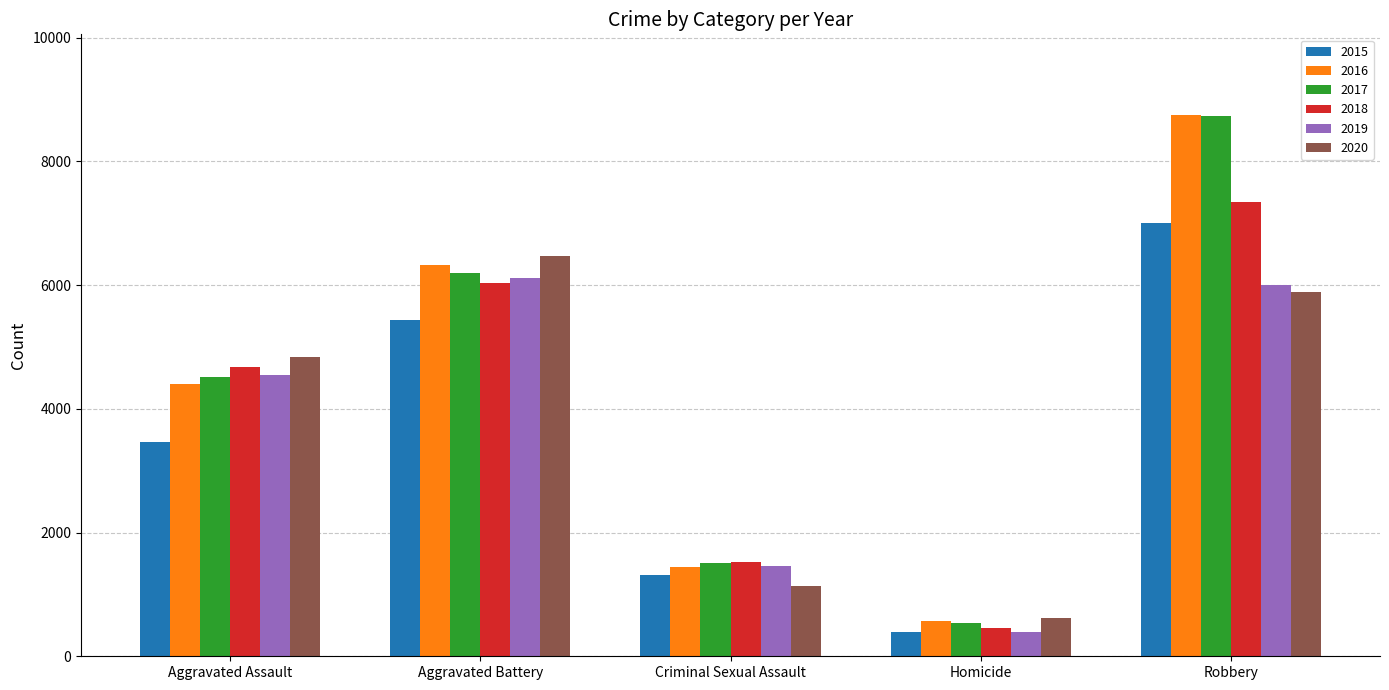

Reading left to right, extract all data points from this chart.

2015: Aggravated Assault=3456	Aggravated Battery=5434	Criminal Sexual Assault=1316	Homicide=395	Robbery=7010
2016: Aggravated Assault=4395	Aggravated Battery=6328	Criminal Sexual Assault=1443	Homicide=576	Robbery=8741
2017: Aggravated Assault=4518	Aggravated Battery=6191	Criminal Sexual Assault=1508	Homicide=542	Robbery=8735
2018: Aggravated Assault=4675	Aggravated Battery=6028	Criminal Sexual Assault=1516	Homicide=455	Robbery=7346
2019: Aggravated Assault=4545	Aggravated Battery=6113	Criminal Sexual Assault=1462	Homicide=400	Robbery=5993
2020: Aggravated Assault=4837	Aggravated Battery=6468	Criminal Sexual Assault=1135	Homicide=613	Robbery=5885